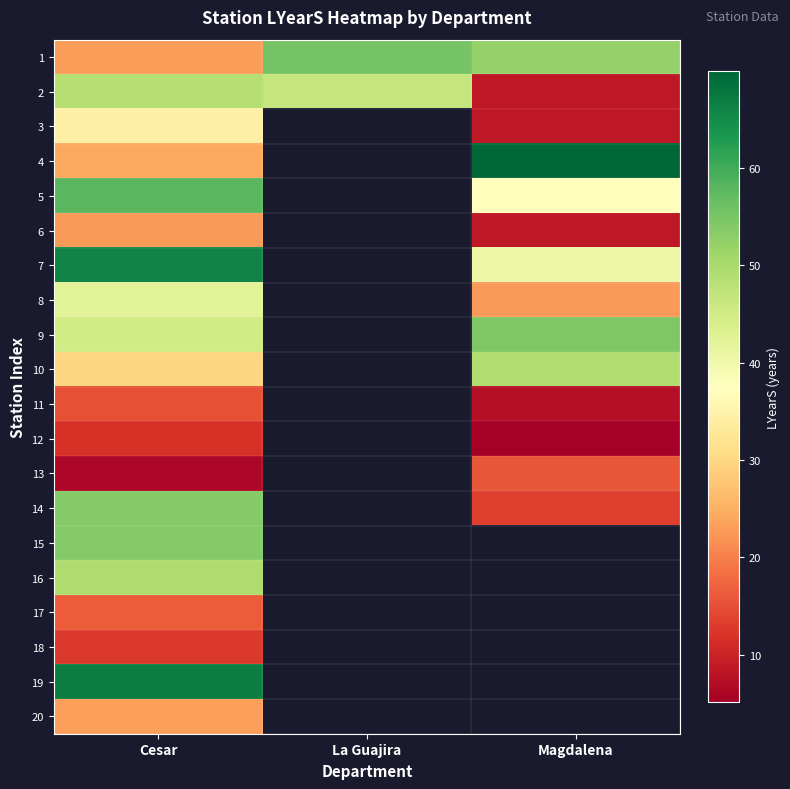

At how many categories does at least one series exceed 44?

3